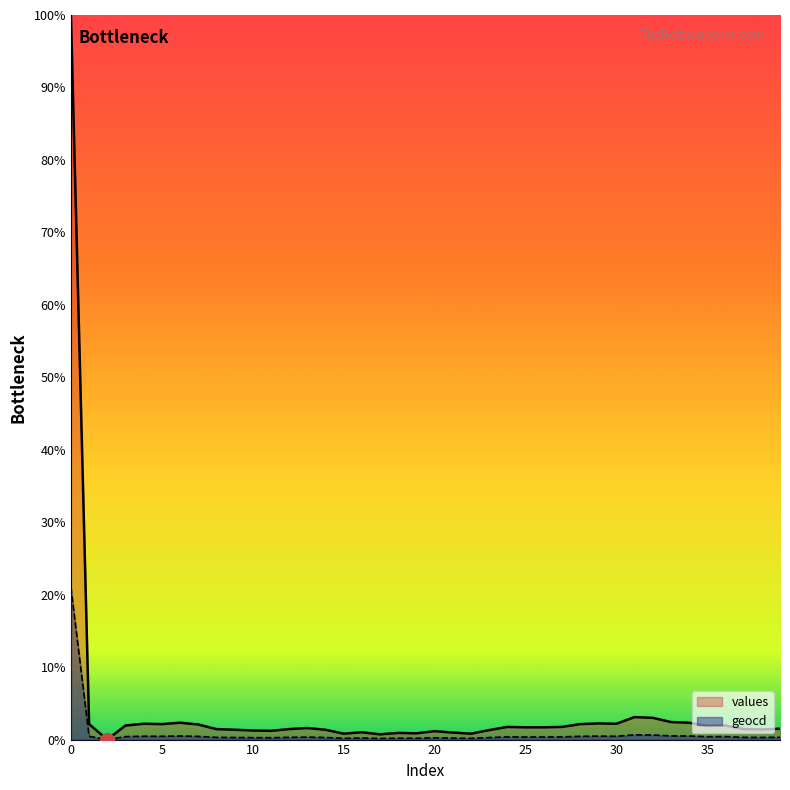

True or false: values and geocd cross at least once.

False